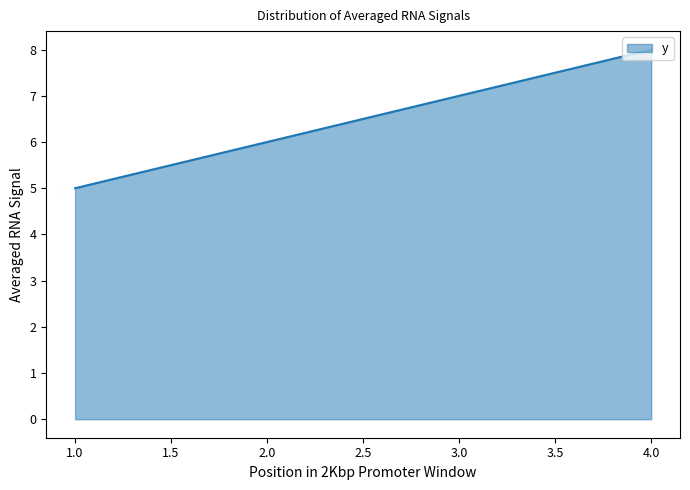

How many series are shown in this chart?

1